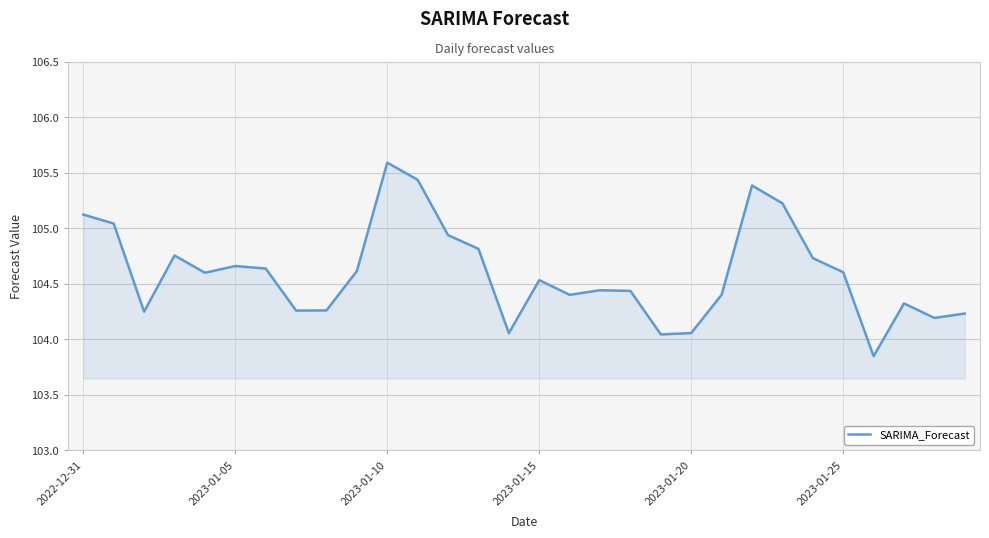

Is this an area chart (filled region under the line)?

Yes